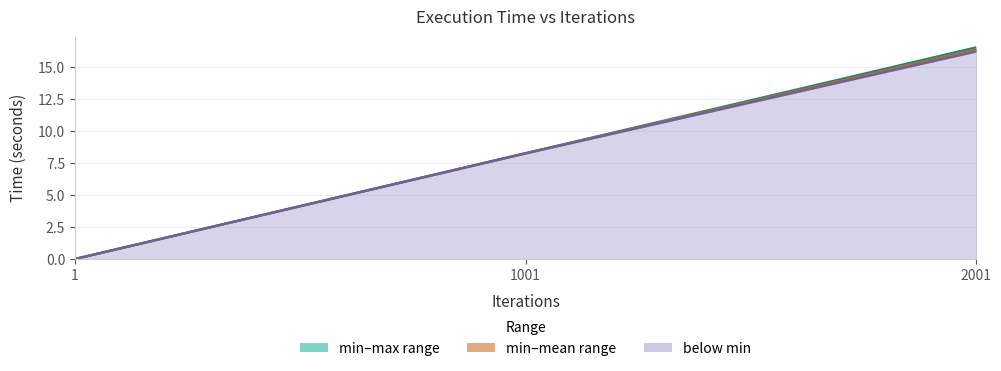

Is the value of min at 1001 greater than the value of mean at 2001?

No